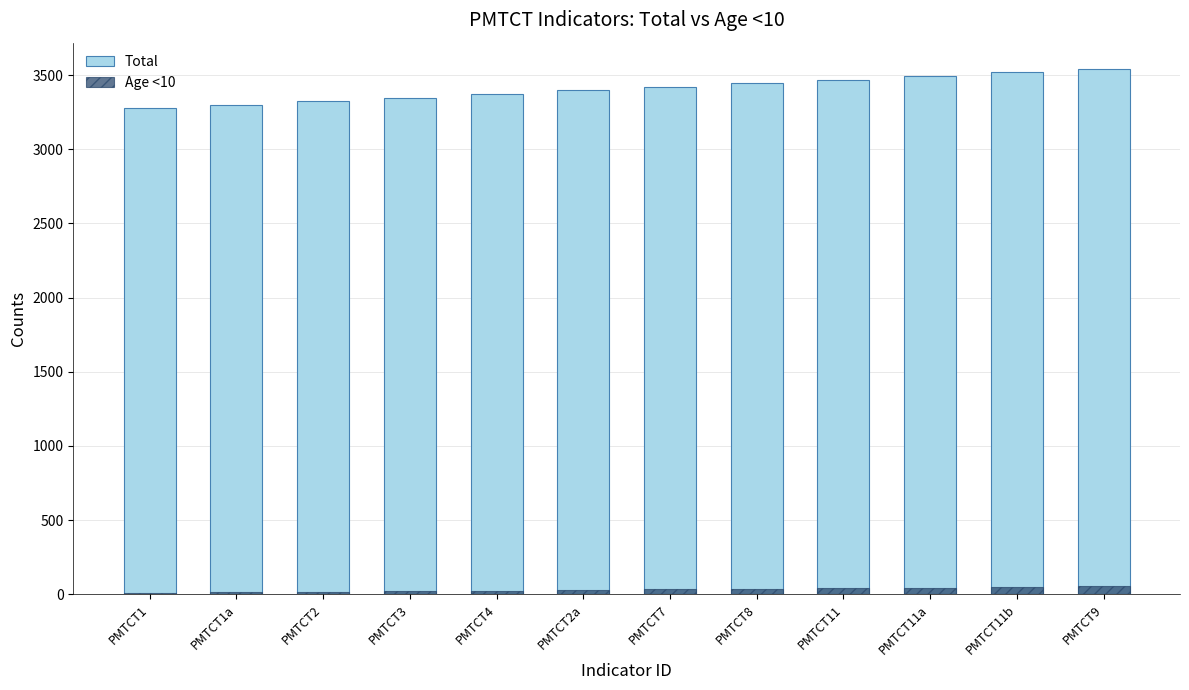

What is the average value of the Total series?

3409